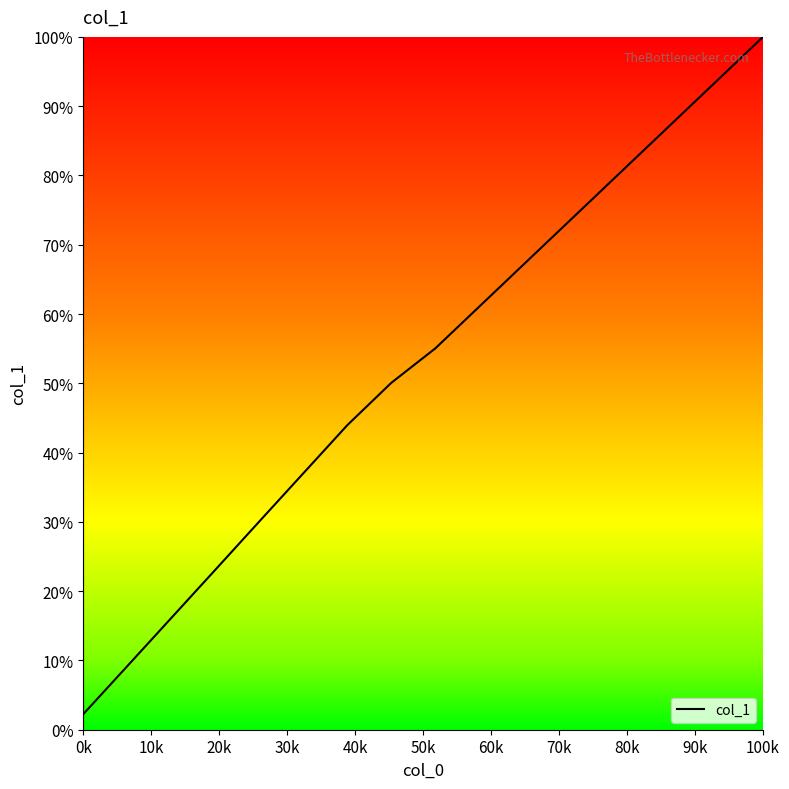

What is the minimum value shown in the chart?

2.3